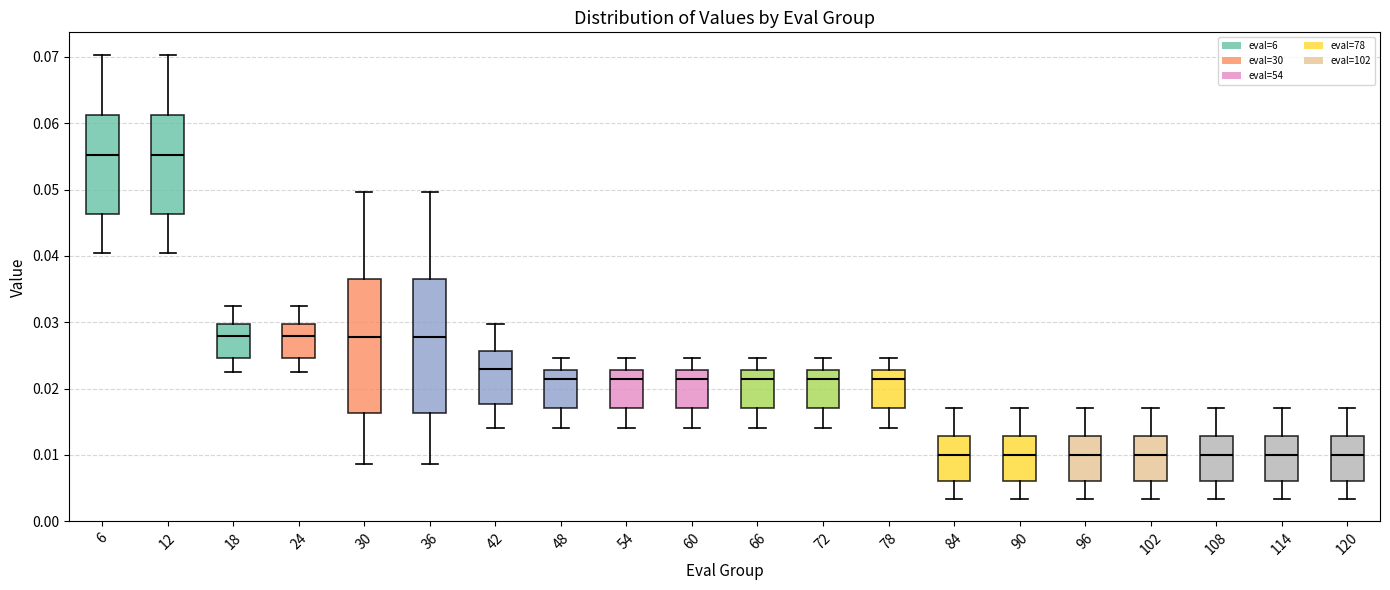

Where is the upper edge of the box at x = 18 on the y-axis? The values are not printed on the chart, so give them approximately, as read against the axis.

0.030